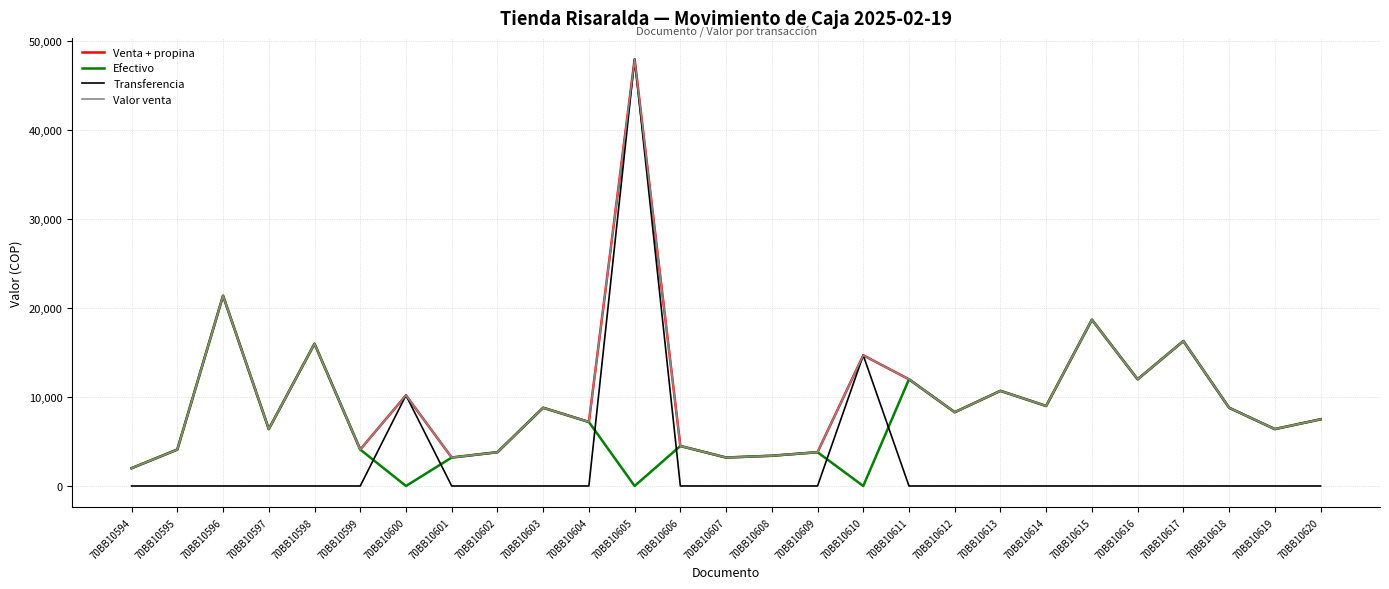

At which category does Valor venta reach its first local valley?

70BB10597